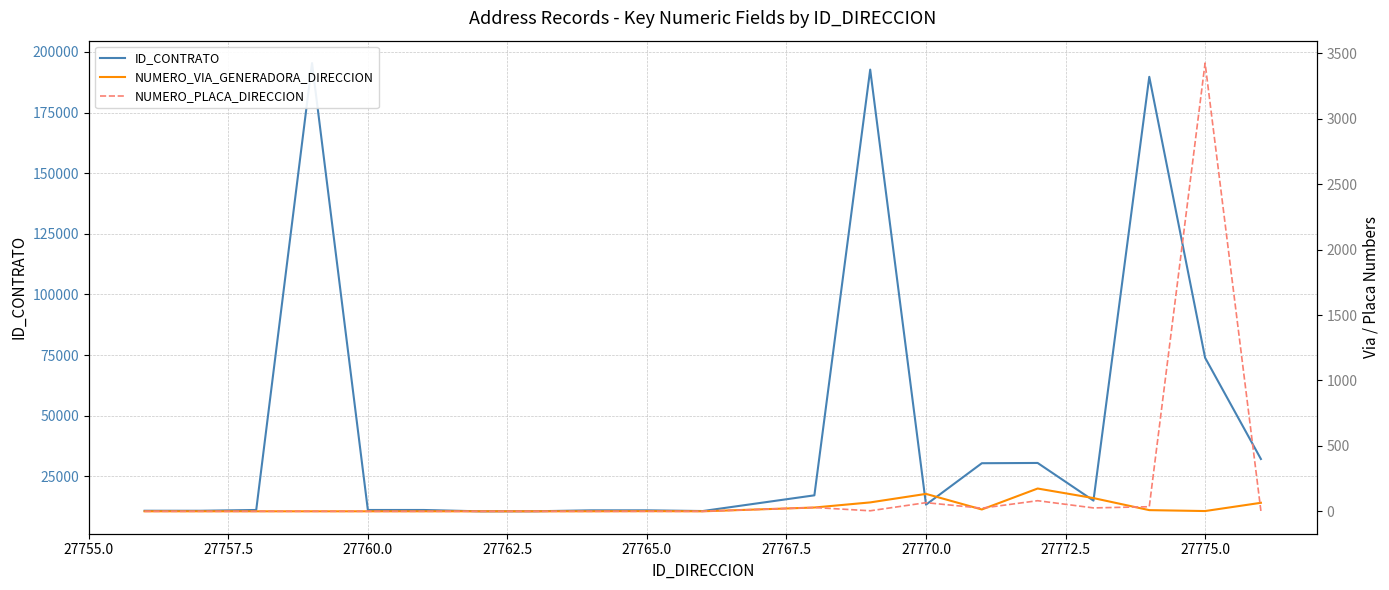

True or false: NUMERO_VIA_GENERADORA_DIRECCION has more than 2 interior local peaks.

True